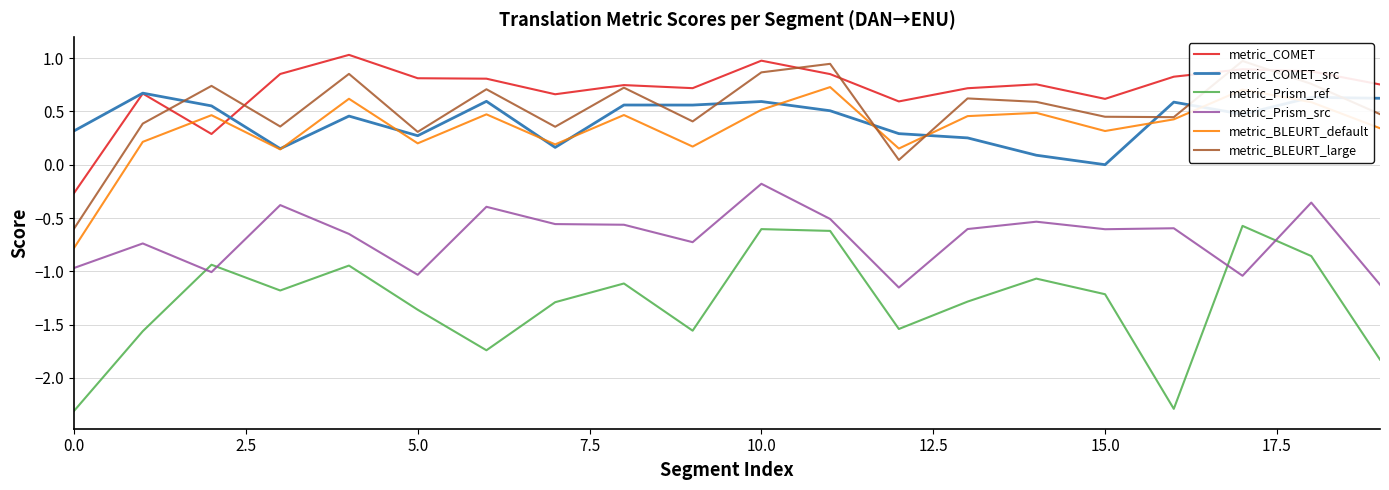

The metric_Prism_ref series shows -0.3 at 15.0. True or false?

False